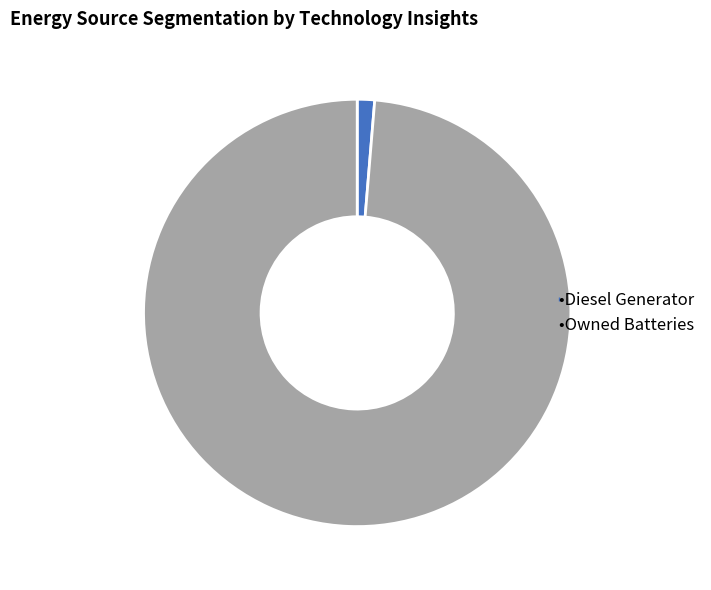

Is there a majority slice in this chart?

Yes